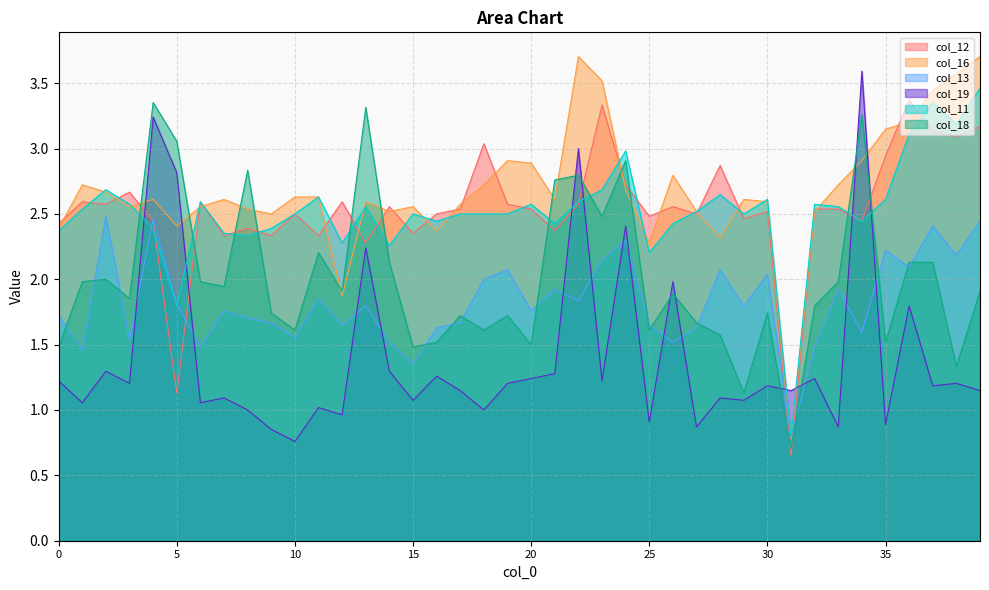

Reading right to left, extract all data points from this chart.

col_12: 39=3.2	38=3.1	37=3.1	36=3.4	35=2.9	34=2.4	33=2.5	32=2.5	31=0.6	30=2.5	29=2.5	28=2.9	27=2.5	26=2.6	25=2.5	24=2.7	23=3.3	22=2.6	21=2.4	20=2.5	19=2.6	18=3.0	17=2.5	16=2.5	15=2.4	14=2.6	13=2.3	12=2.6	11=2.3	10=2.5	9=2.3	8=2.4	7=2.3	6=2.6	5=1.1	4=2.4	3=2.7	2=2.6	1=2.6	0=2.4
col_16: 39=3.7	38=3.6	37=3.4	36=3.2	35=3.1	34=2.9	33=2.7	32=2.5	31=0.8	30=2.6	29=2.6	28=2.3	27=2.5	26=2.8	25=2.3	24=2.7	23=3.5	22=3.7	21=2.6	20=2.9	19=2.9	18=2.7	17=2.6	16=2.4	15=2.6	14=2.5	13=2.6	12=1.9	11=2.6	10=2.6	9=2.5	8=2.5	7=2.6	6=2.6	5=2.4	4=2.6	3=2.6	2=2.7	1=2.7	0=2.4
col_13: 39=2.4	38=2.2	37=2.4	36=2.1	35=2.2	34=1.6	33=1.9	32=1.5	31=0.8	30=2.0	29=1.8	28=2.1	27=1.6	26=1.5	25=1.6	24=2.3	23=2.1	22=1.8	21=1.9	20=1.8	19=2.1	18=2.0	17=1.7	16=1.6	15=1.4	14=1.5	13=1.8	12=1.6	11=1.9	10=1.6	9=1.7	8=1.7	7=1.8	6=1.5	5=1.8	4=2.5	3=1.5	2=2.5	1=1.5	0=1.7
col_19: 39=1.1	38=1.2	37=1.2	36=1.8	35=0.9	34=3.6	33=0.9	32=1.2	31=1.1	30=1.2	29=1.1	28=1.1	27=0.9	26=2.0	25=0.9	24=2.4	23=1.2	22=3.0	21=1.3	20=1.2	19=1.2	18=1.0	17=1.1	16=1.3	15=1.1	14=1.3	13=2.2	12=1.0	11=1.0	10=0.8	9=0.9	8=1.0	7=1.1	6=1.1	5=2.8	4=3.2	3=1.2	2=1.3	1=1.1	0=1.2
col_11: 39=3.5	38=3.2	37=3.4	36=3.1	35=2.6	34=2.4	33=2.6	32=2.6	31=0.8	30=2.6	29=2.5	28=2.6	27=2.5	26=2.4	25=2.2	24=3.0	23=2.7	22=2.6	21=2.4	20=2.6	19=2.5	18=2.5	17=2.5	16=2.4	15=2.5	14=2.3	13=2.6	12=2.3	11=2.6	10=2.5	9=2.4	8=2.3	7=2.4	6=2.6	5=1.8	4=2.4	3=2.6	2=2.7	1=2.5	0=2.4
col_18: 39=1.9	38=1.3	37=2.1	36=2.1	35=1.5	34=3.3	33=2.0	32=1.8	31=0.7	30=1.7	29=1.1	28=1.6	27=1.7	26=1.9	25=1.6	24=2.9	23=2.5	22=2.8	21=2.8	20=1.5	19=1.7	18=1.6	17=1.7	16=1.5	15=1.5	14=2.1	13=3.3	12=1.9	11=2.2	10=1.6	9=1.7	8=2.8	7=1.9	6=2.0	5=3.1	4=3.4	3=1.9	2=2.0	1=2.0	0=1.5